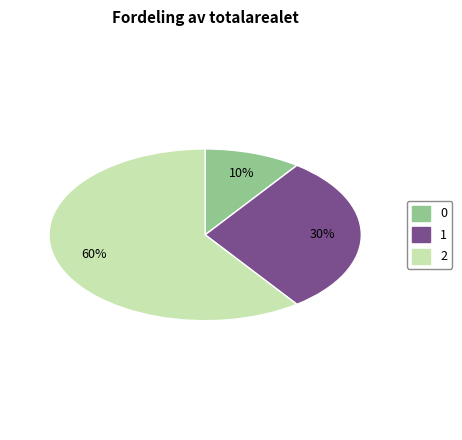

Is 1 the majority of the pie?

No